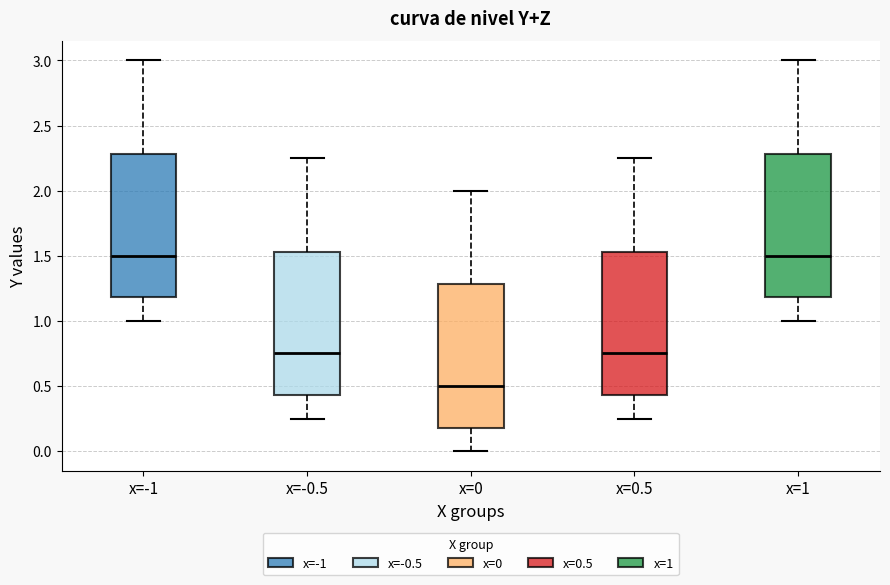

Reading left to right, transcribe this box plot: for each box, give where its median line is, the range the box spans, and where its two whiskers end, as read against the y-axis. The values are not printed on the chart, so give them approximately, as read against the axis.

x=-1: median 1.50, box 1.20 to 2.30, whiskers 1.00 to 3.00
x=-0.5: median 0.75, box 0.45 to 1.55, whiskers 0.25 to 2.25
x=0: median 0.50, box 0.20 to 1.30, whiskers 0.00 to 2.00
x=0.5: median 0.75, box 0.45 to 1.55, whiskers 0.25 to 2.25
x=1: median 1.50, box 1.20 to 2.30, whiskers 1.00 to 3.00